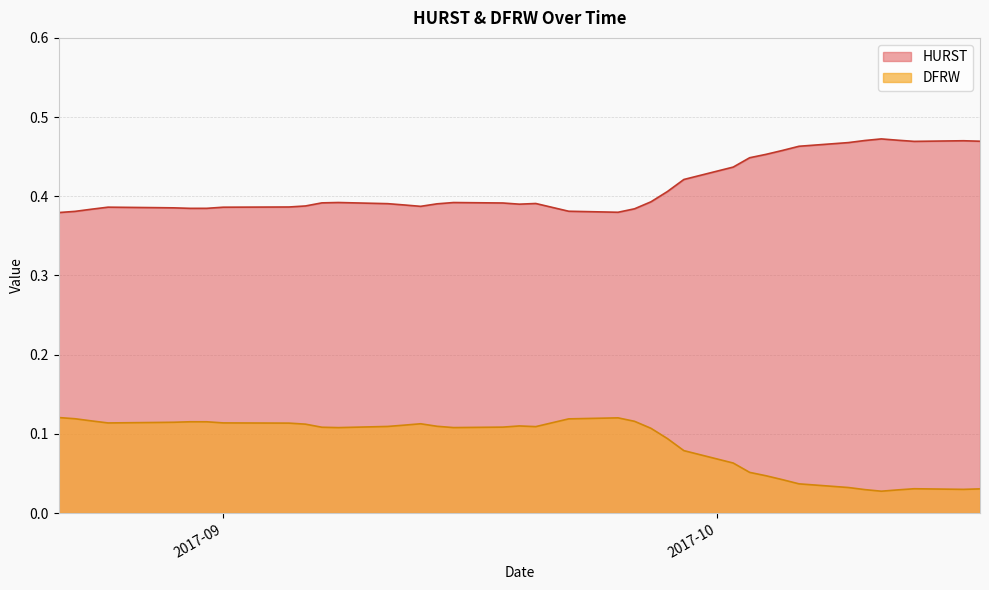

How many interior local peaks does the DFRW series have?

5